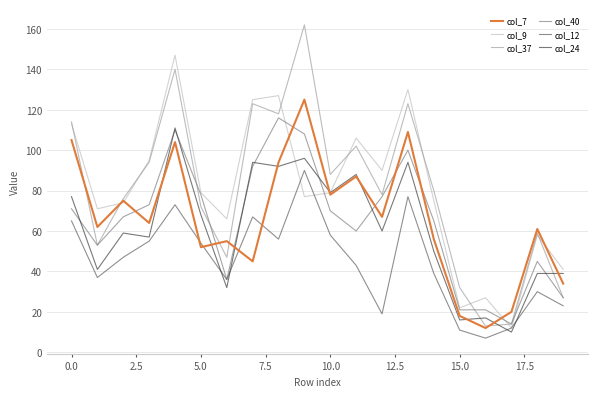

What is the sum of all col_9 values?

1614